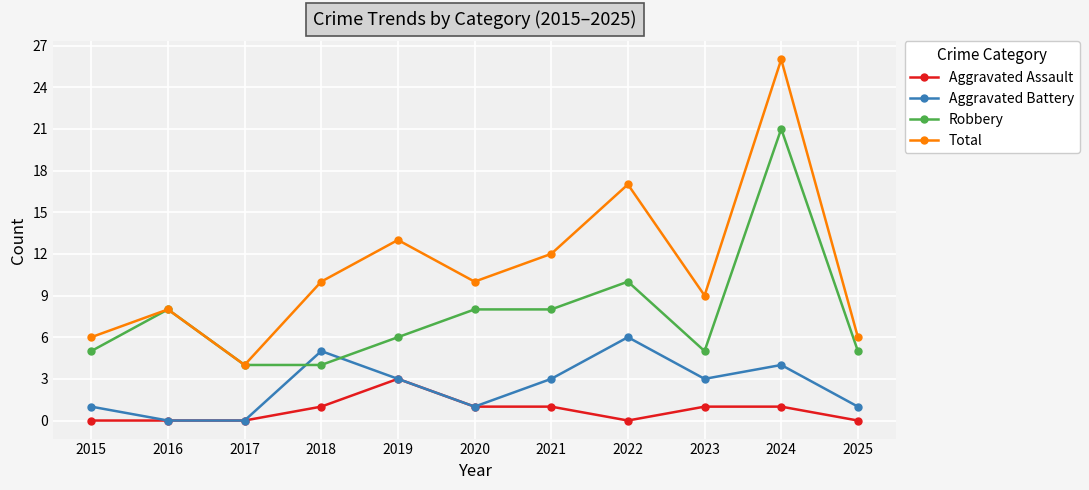

What is the value of the Aggravated Assault point at the 9th from the left?

1